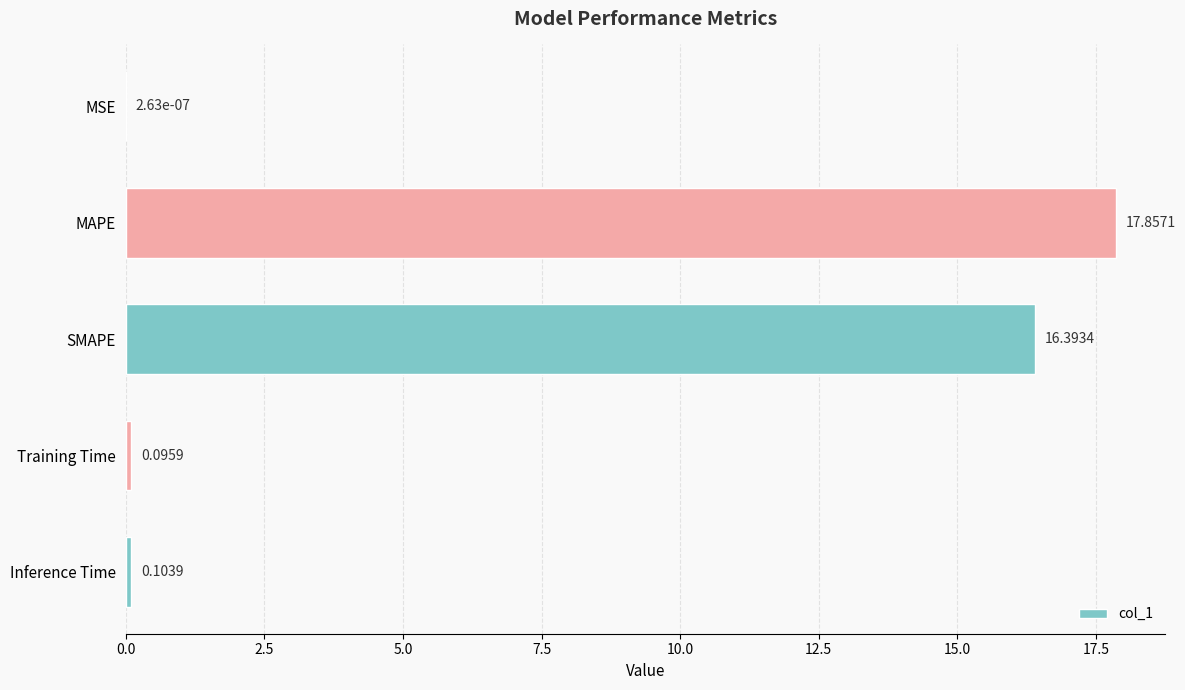

Between MSE and MAPE, which is larger?

MAPE